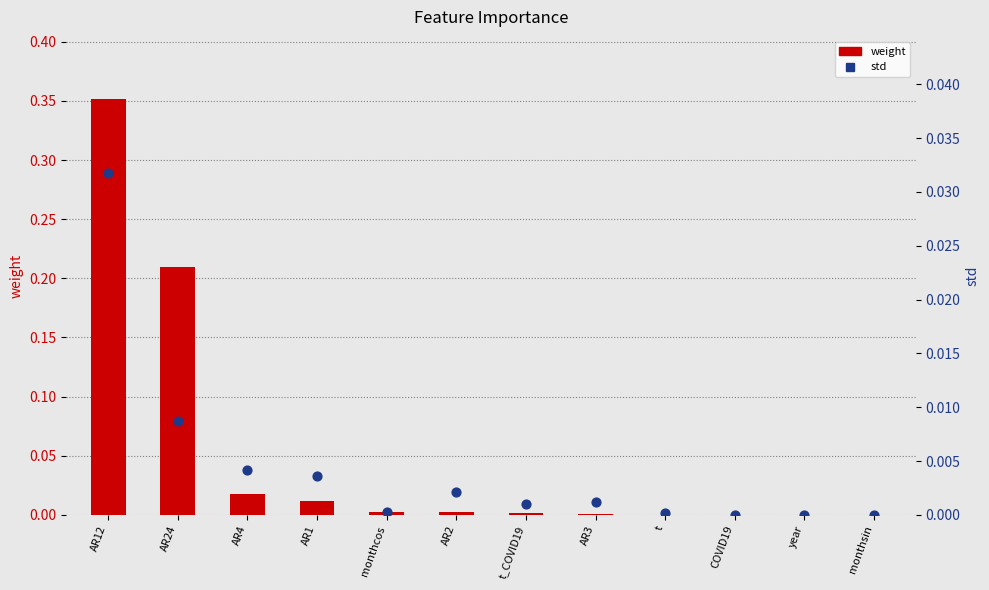

Which series reaches the maximum Y coordinate?

weight